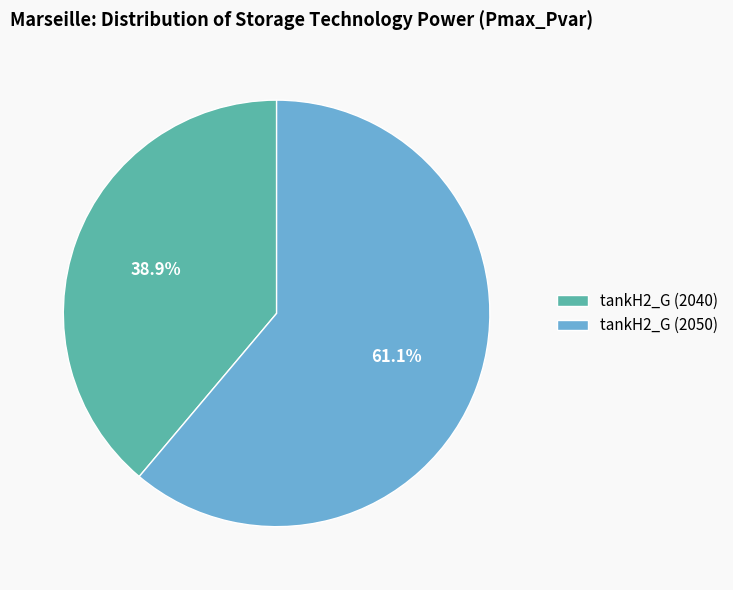

To the nearest percent, what portion does tankH2_G (2040) represent?

39%